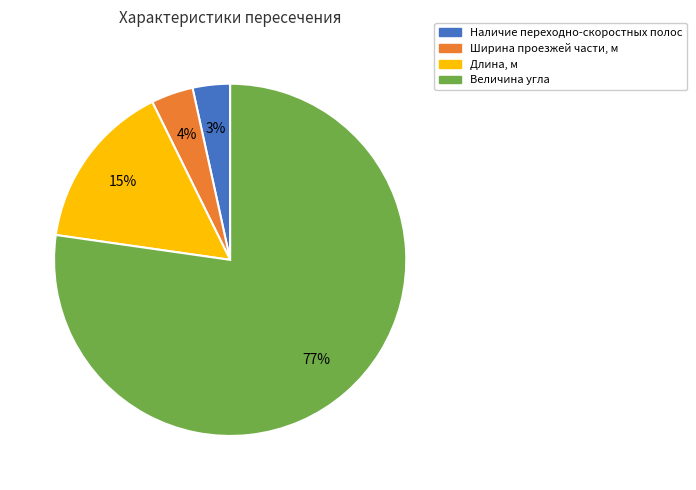

To the nearest percent, what portion does Ширина проезжей части, м represent?

4%